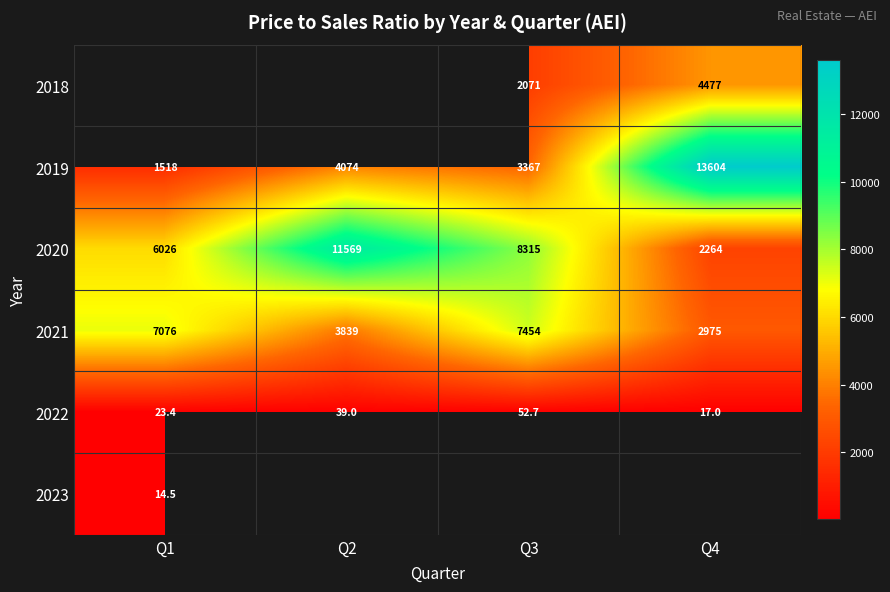

Is the value of 2020 at Q4 greater than the value of 2023 at Q1?

Yes